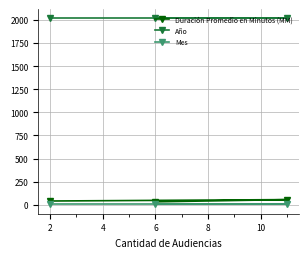

What are all the series names shown in the legend?

Duración Promedio en Minutos (MM), Año, Mes